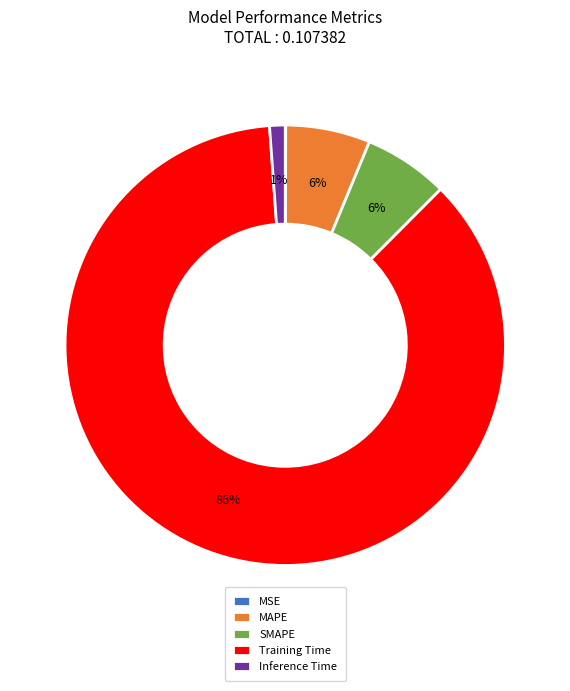

Which category accounts for the majority?

Training Time